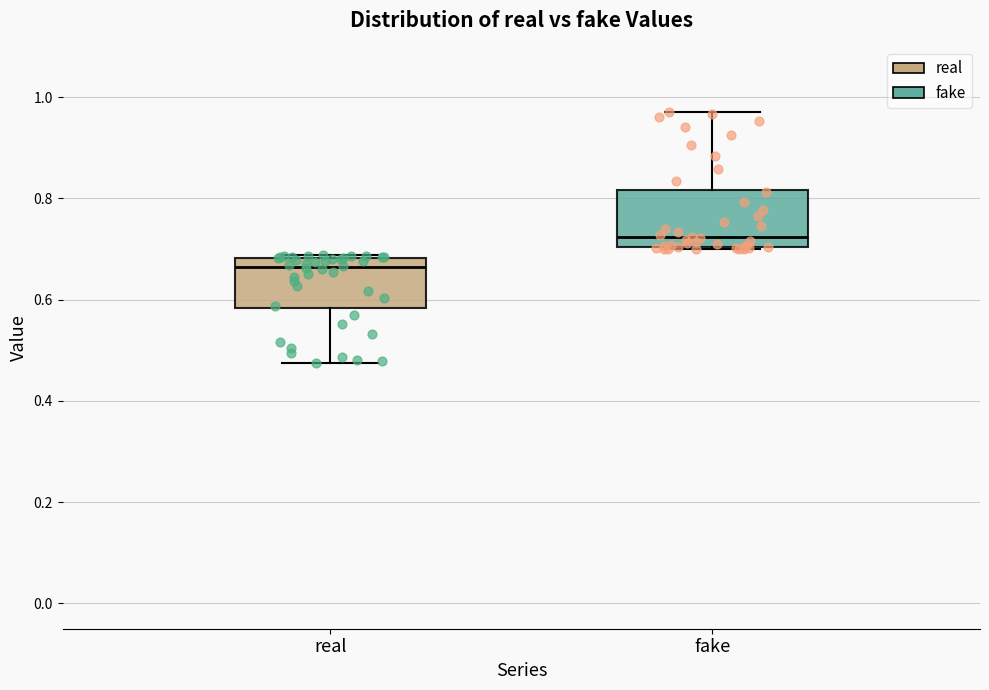

Reading left to right, transcribe this box plot: for each box, give where its median line is, the range the box spans, and where its two whiskers end, as read against the y-axis. The values are not printed on the chart, so give them approximately, as read against the axis.

real: median 0.66, box 0.58 to 0.68, whiskers 0.48 to 0.68
fake: median 0.72, box 0.70 to 0.82, whiskers 0.70 to 0.98